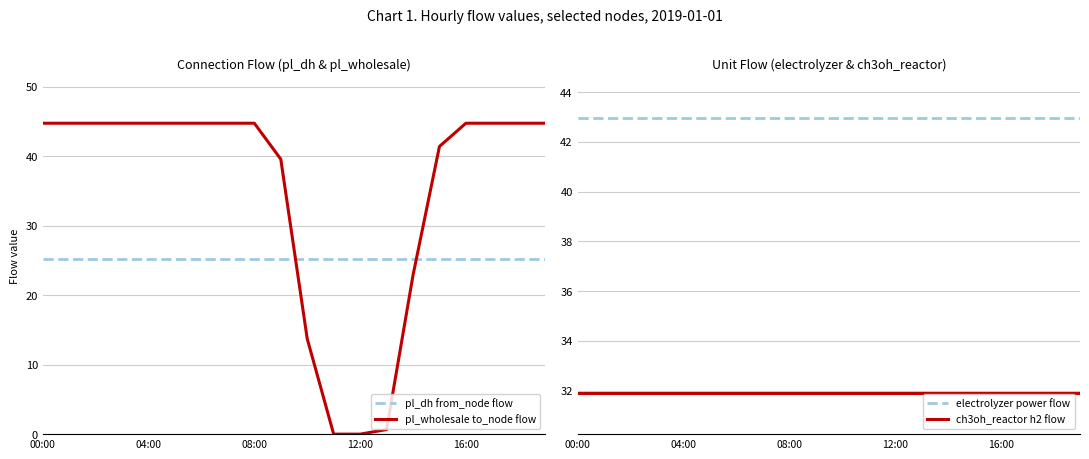

True or false: pl_wholesale to_node flow and pl_dh from_node flow cross at least once.

True